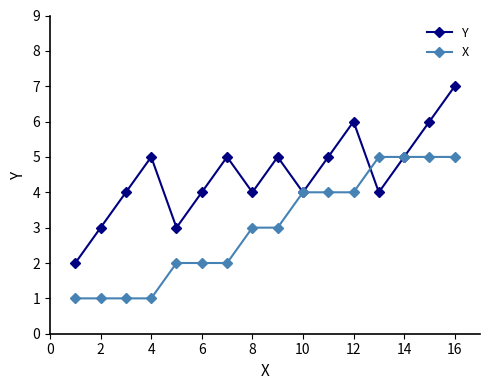

What is the maximum value for X?

5